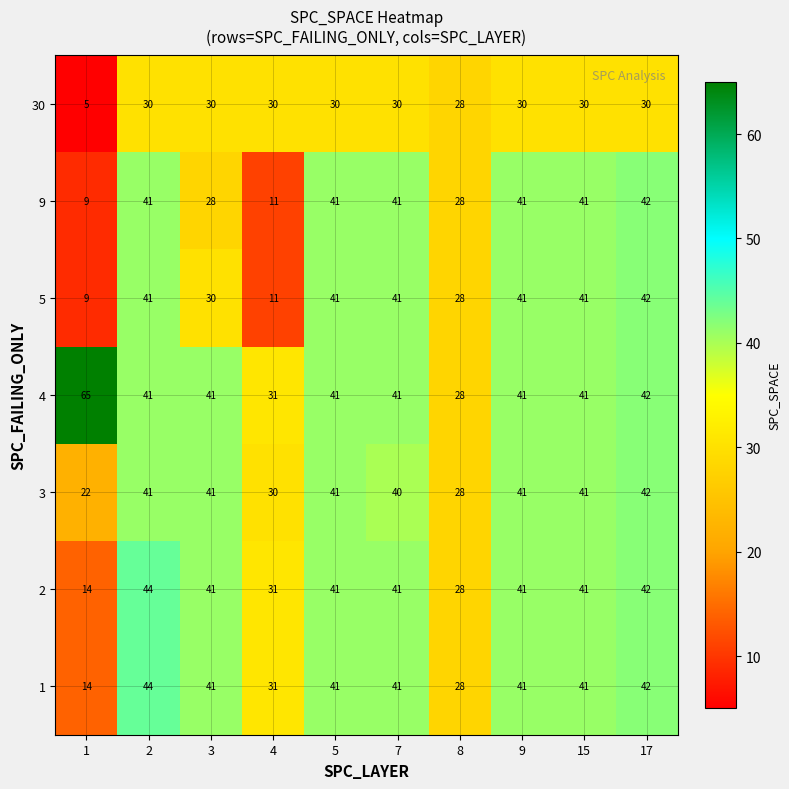

Which series has the largest total across all categories?

4